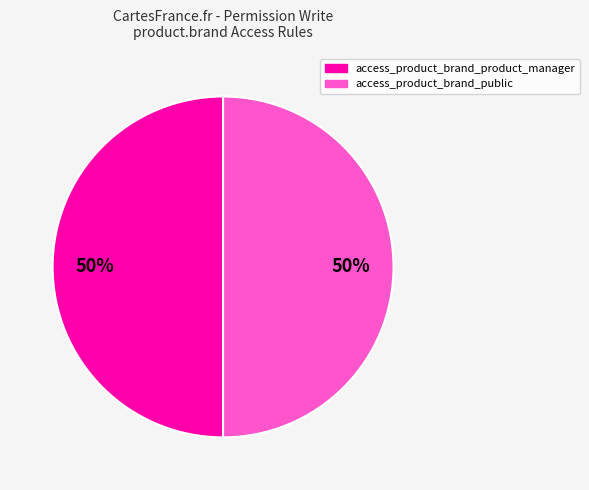

What is the ratio of the value at access_product_brand_public to the value at access_product_brand_product_manager?

1.0